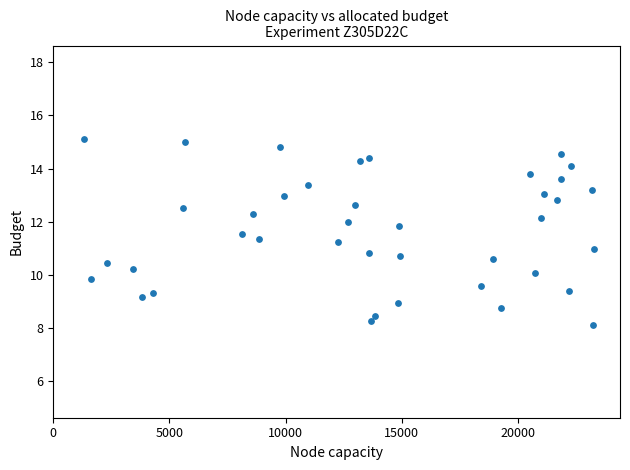

What is the range of X values (max minus min)?

21955.2